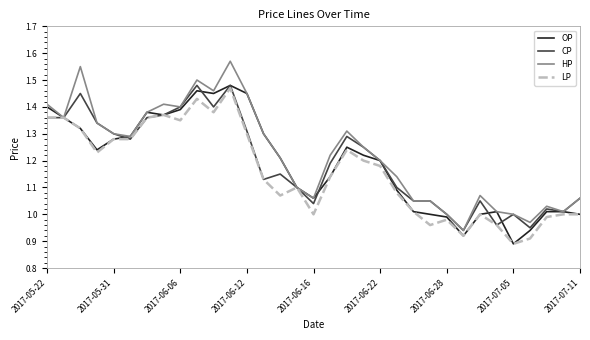

Which series has the largest range (max minus min)?

HP